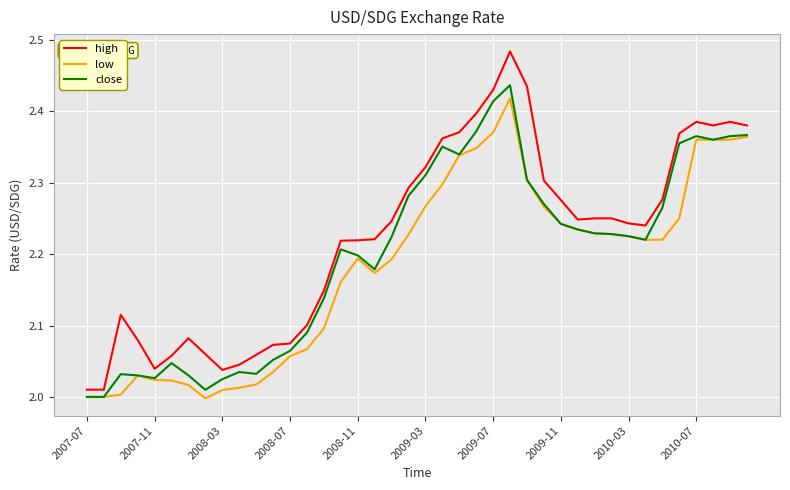

What is the difference between the second highest and minimum values in the low series?

0.4